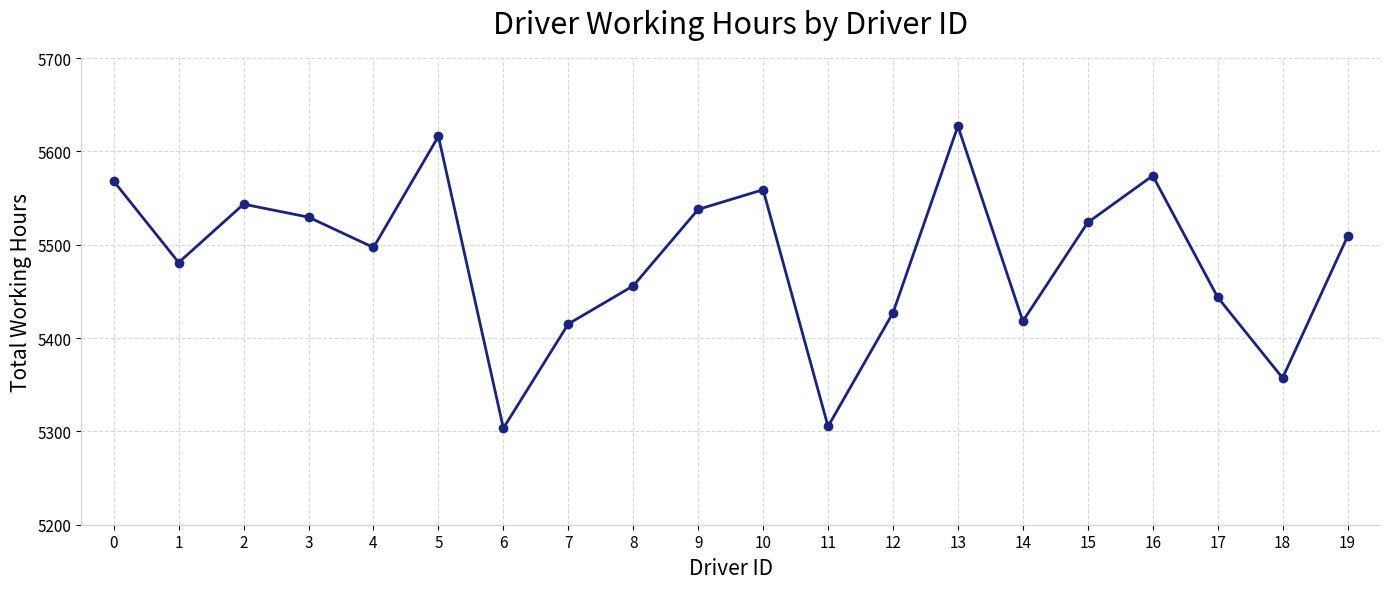

Where is the first local maximum?

2